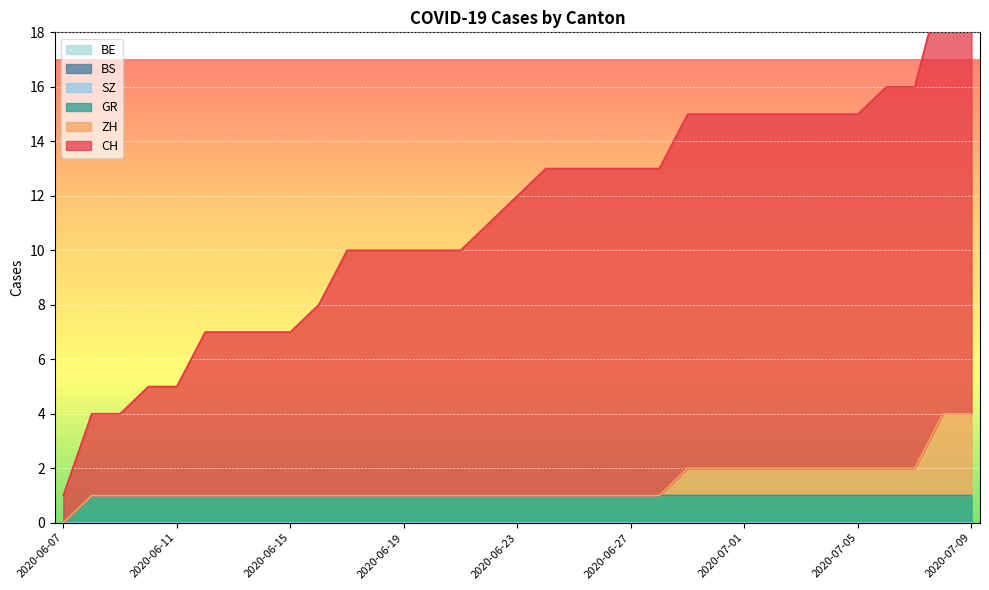

What is the label of the 6th point from the left?

2020-06-12